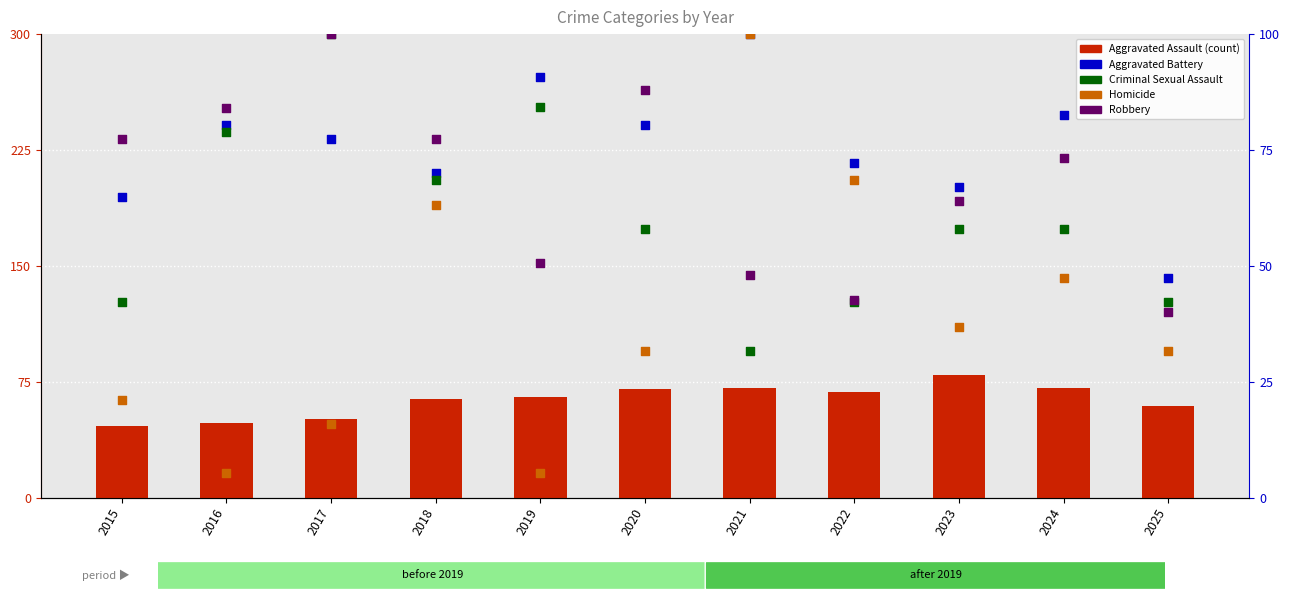

What is the total value across all series at 2017?

344.1